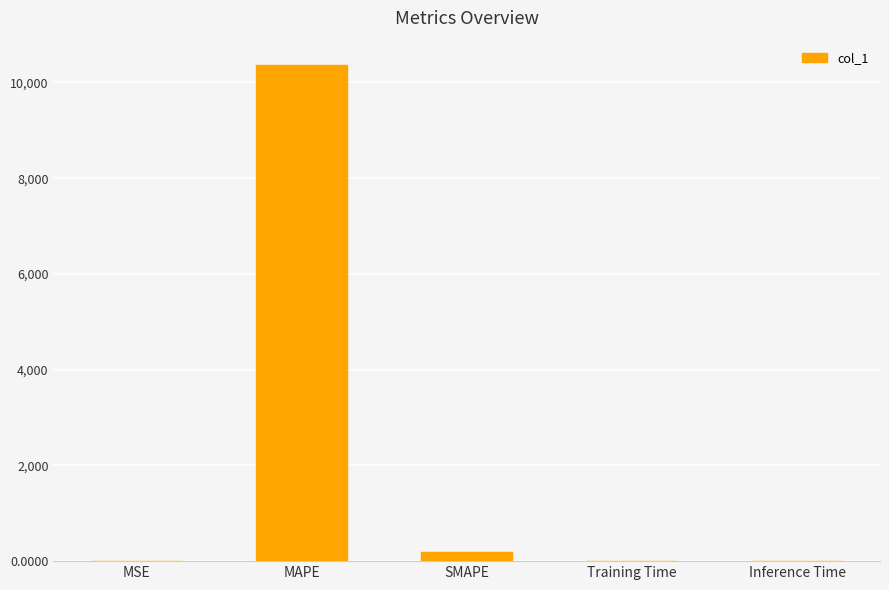

What is the greatest value displayed?

10353.9